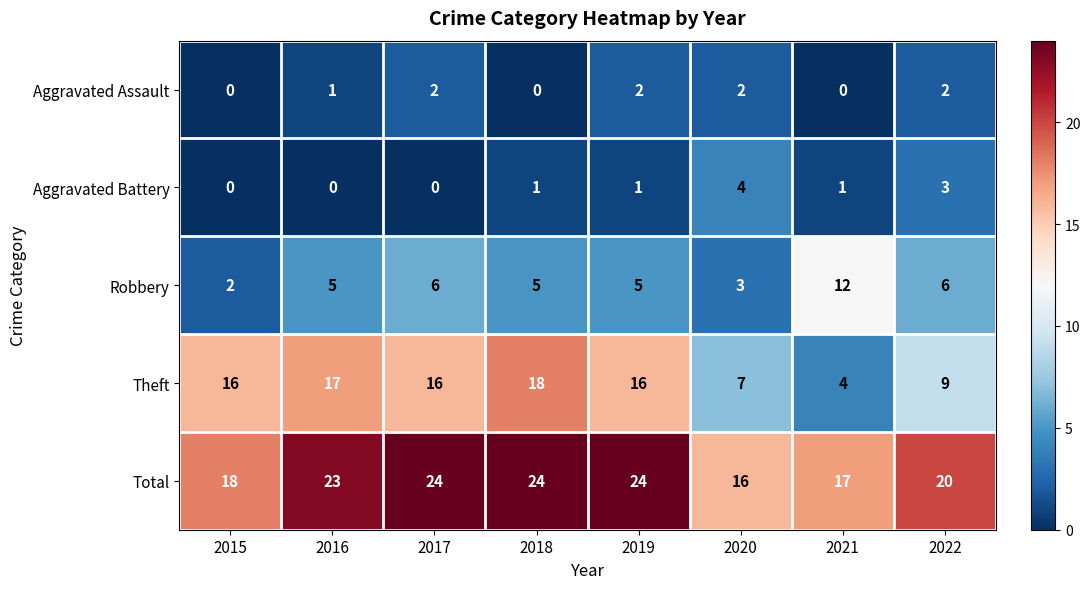

True or false: Total has a value of 31 at 2021.

False